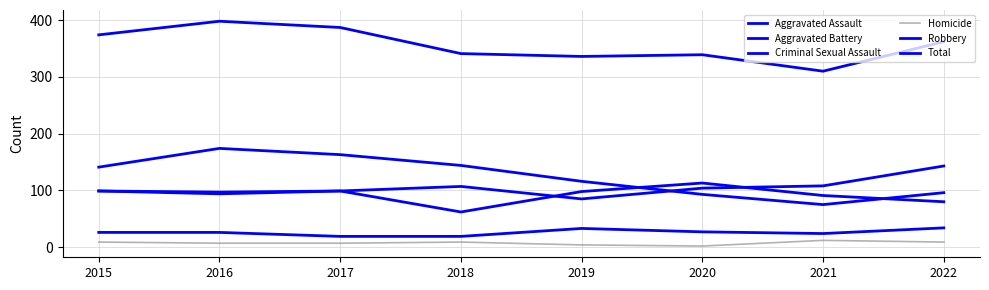

True or false: Homicide and Aggravated Assault intersect in this chart.

False